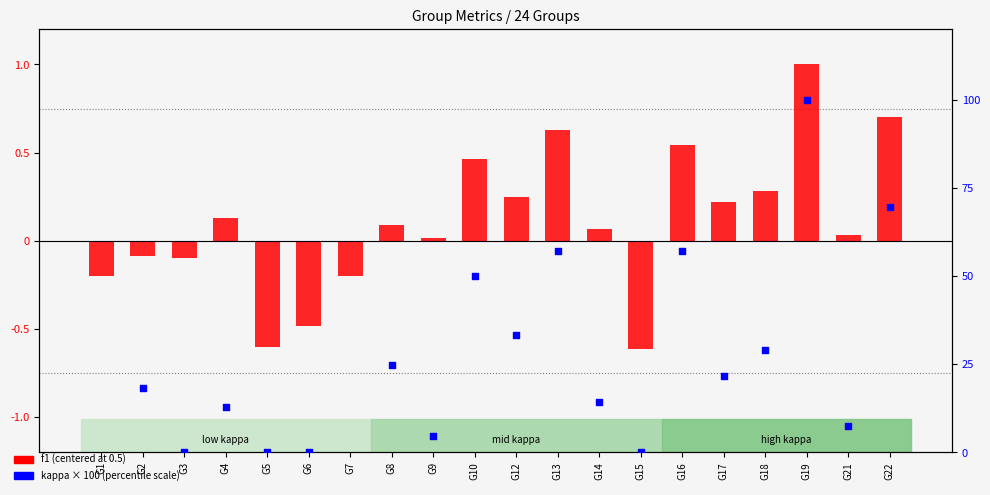

At how many categories does at least one series exceed 17?

10